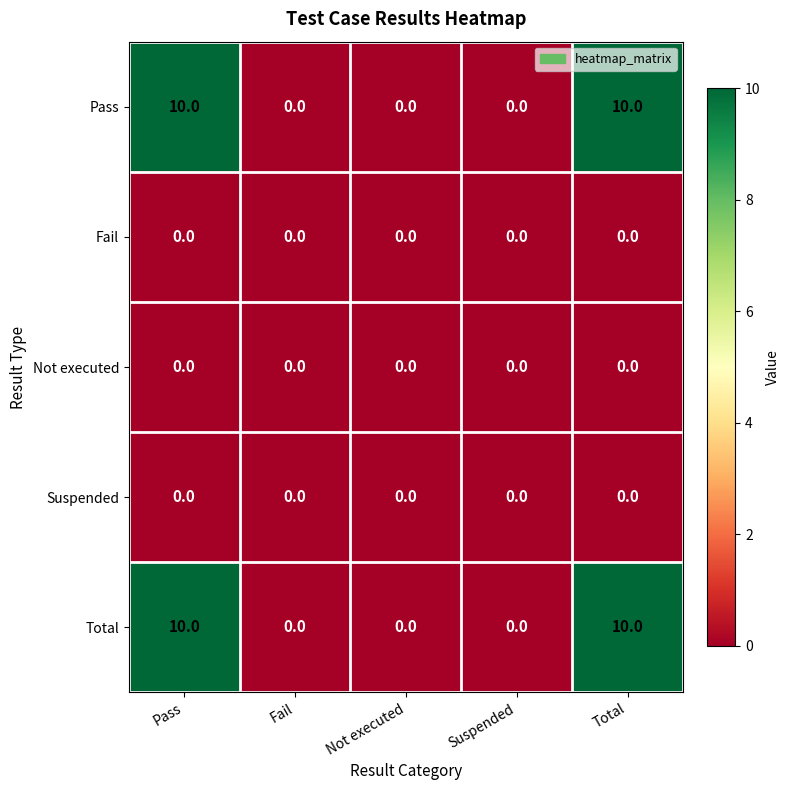

True or false: Pass has a value of 10 at Pass.

True